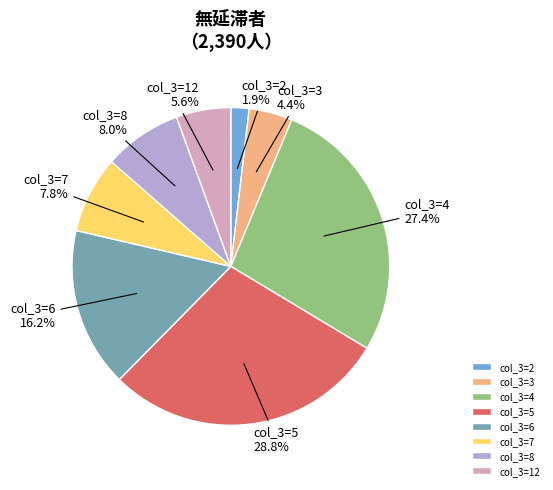

Which has a higher value, col_3=2 or col_3=6?

col_3=6